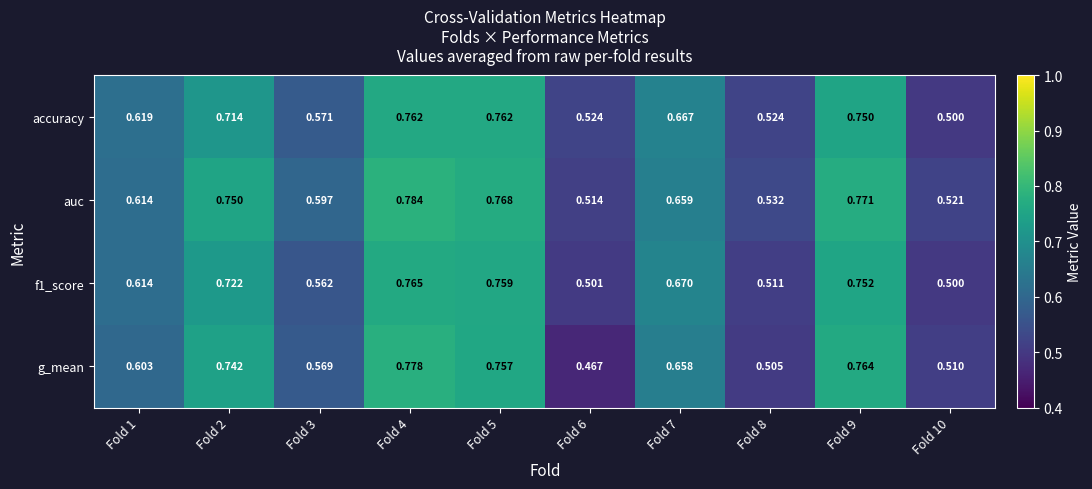

Which series has the largest range (max minus min)?

g_mean